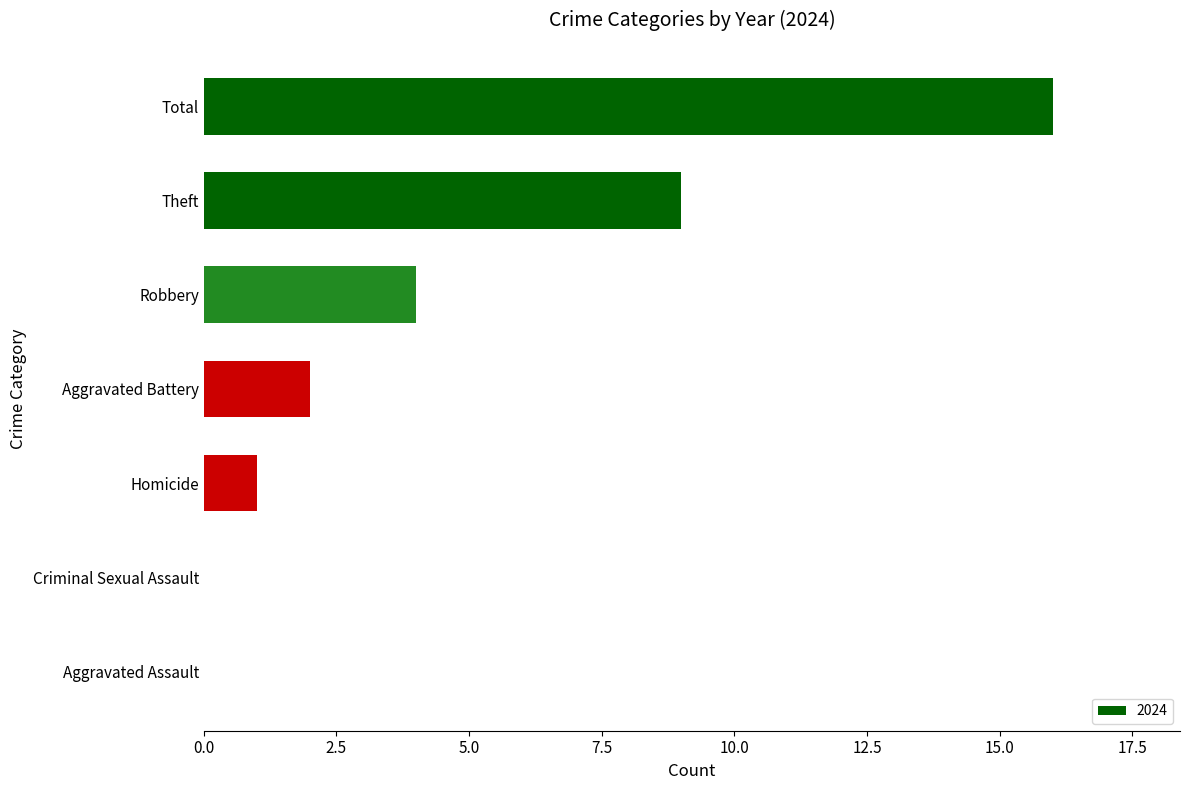

At which label is the value closest to 8?

Theft